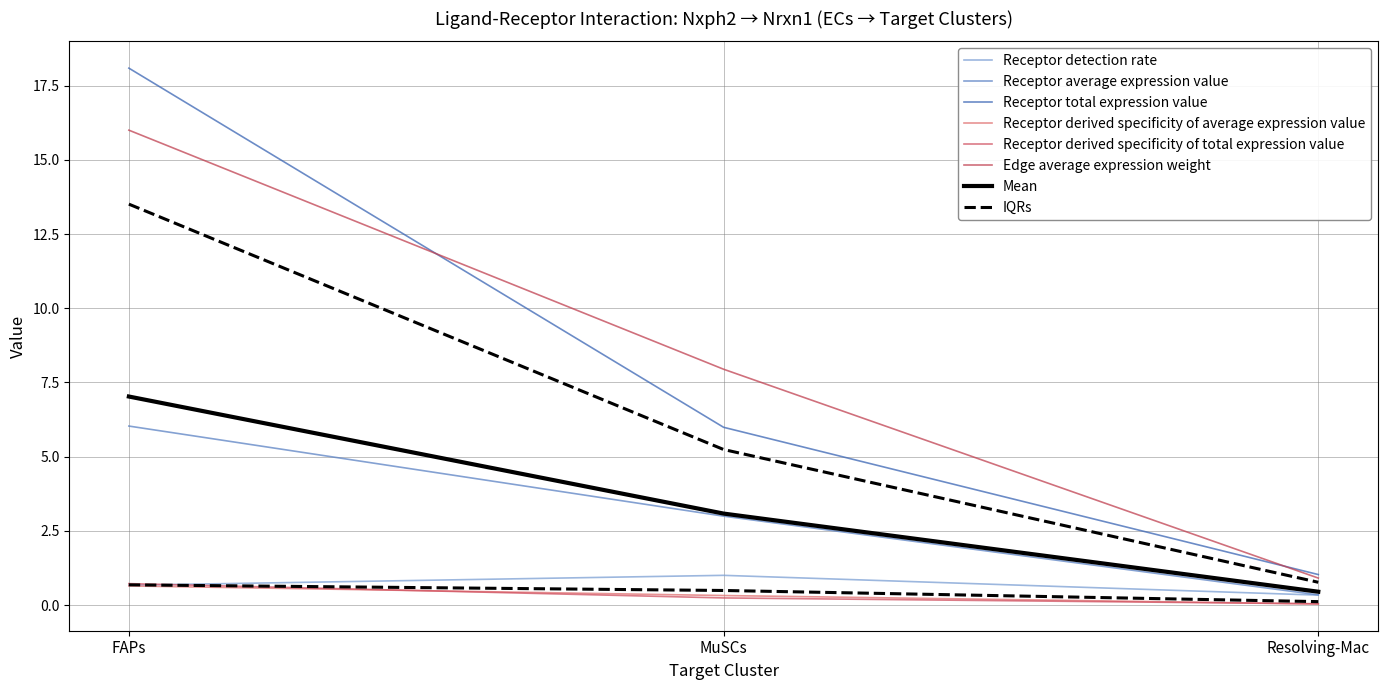

Which category has the lowest value across all series?

Resolving-Mac